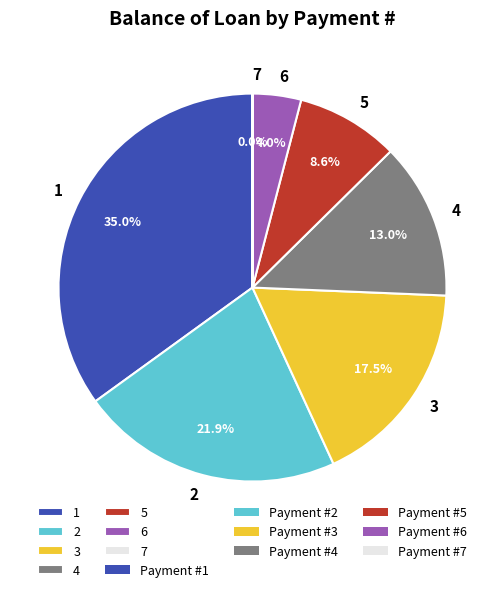

Is 6 the majority of the pie?

No